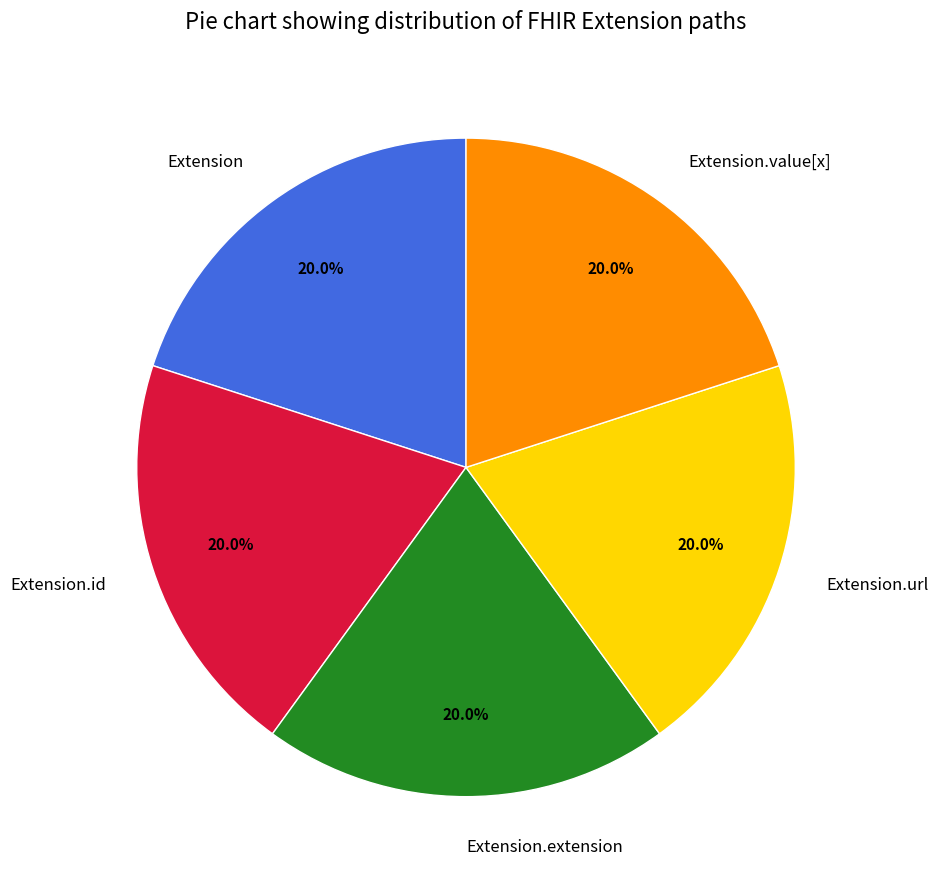

What is the ratio of the value at Extension.id to the value at Extension.url?

1.0